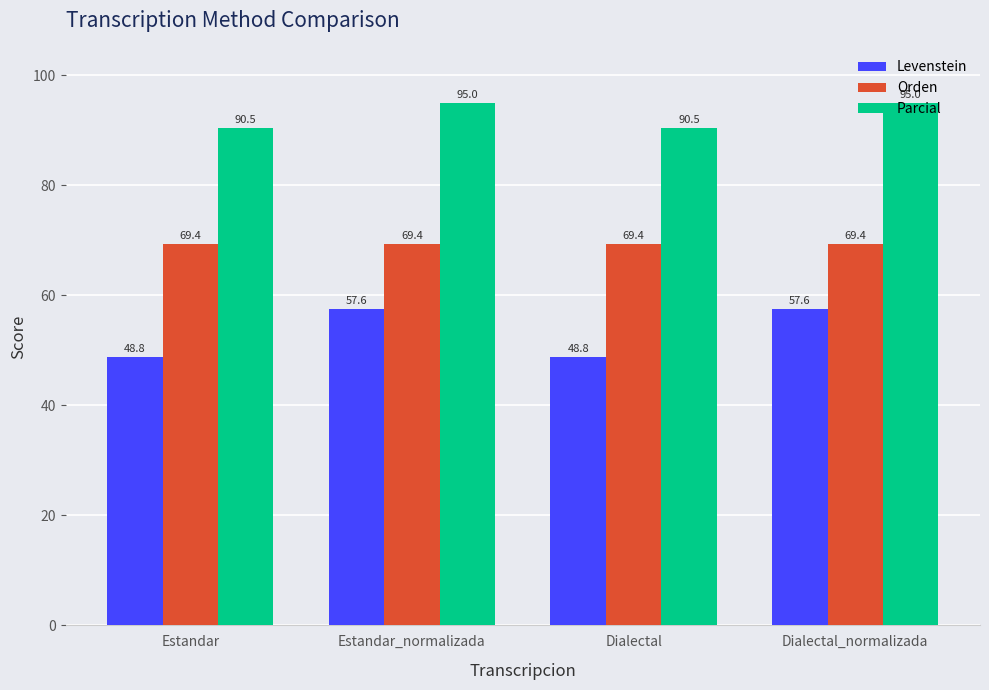

What are all the series names shown in the legend?

Levenstein, Orden, Parcial